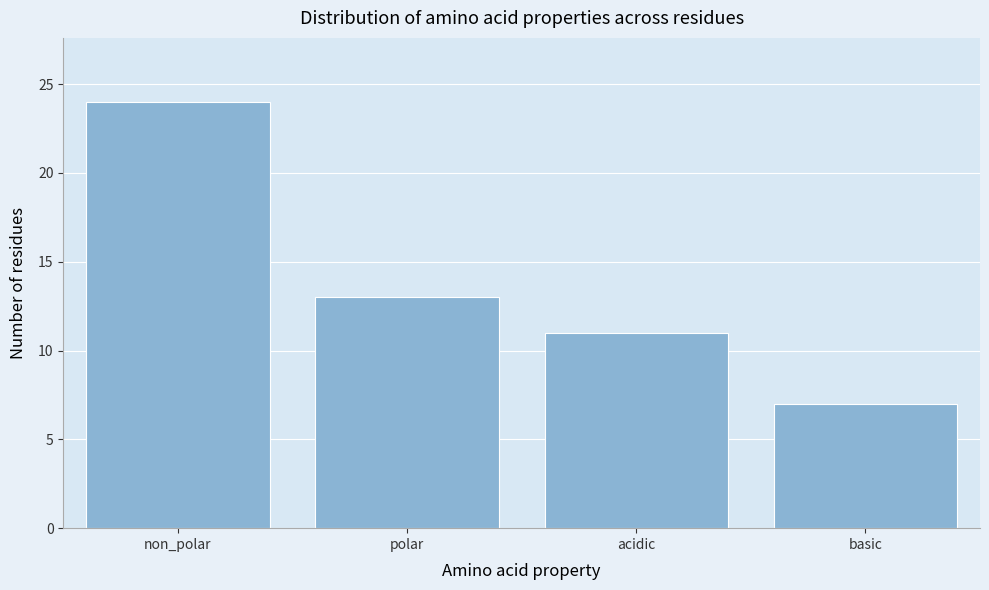

Reading right to left, list all the values displayed in this chart.

basic=7	acidic=11	polar=13	non_polar=24